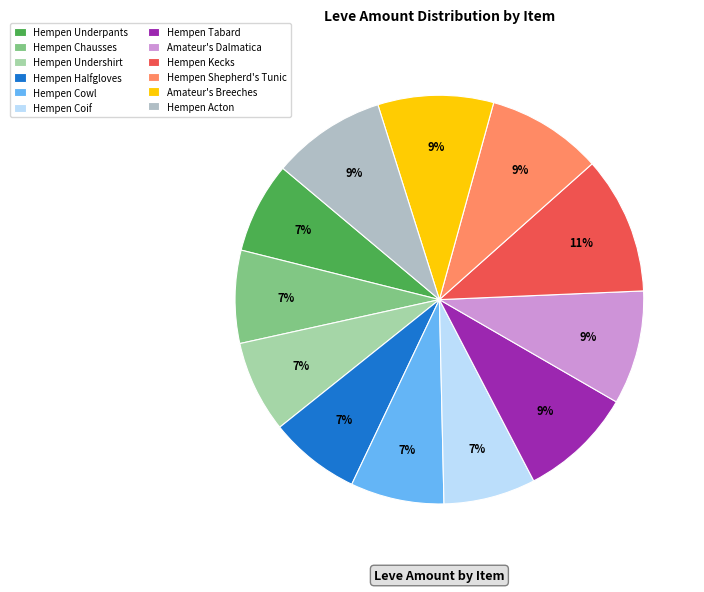

Rank the categories by value from lowest to highest.

Hempen Underpants, Hempen Halfgloves, Hempen Undershirt, Hempen Coif, Hempen Chausses, Hempen Cowl, Hempen Tabard, Amateur's Dalmatica, Hempen Acton, Hempen Shepherd's Tunic, Amateur's Breeches, Hempen Kecks